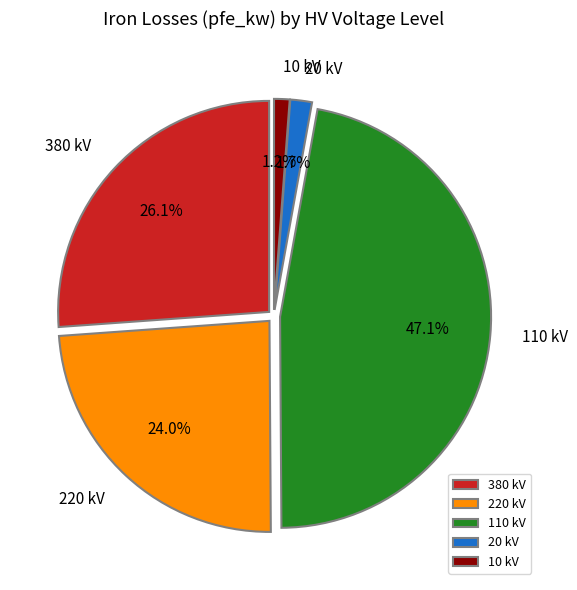

Do 380 kV and 110 kV together represent more than half of the pie?

Yes